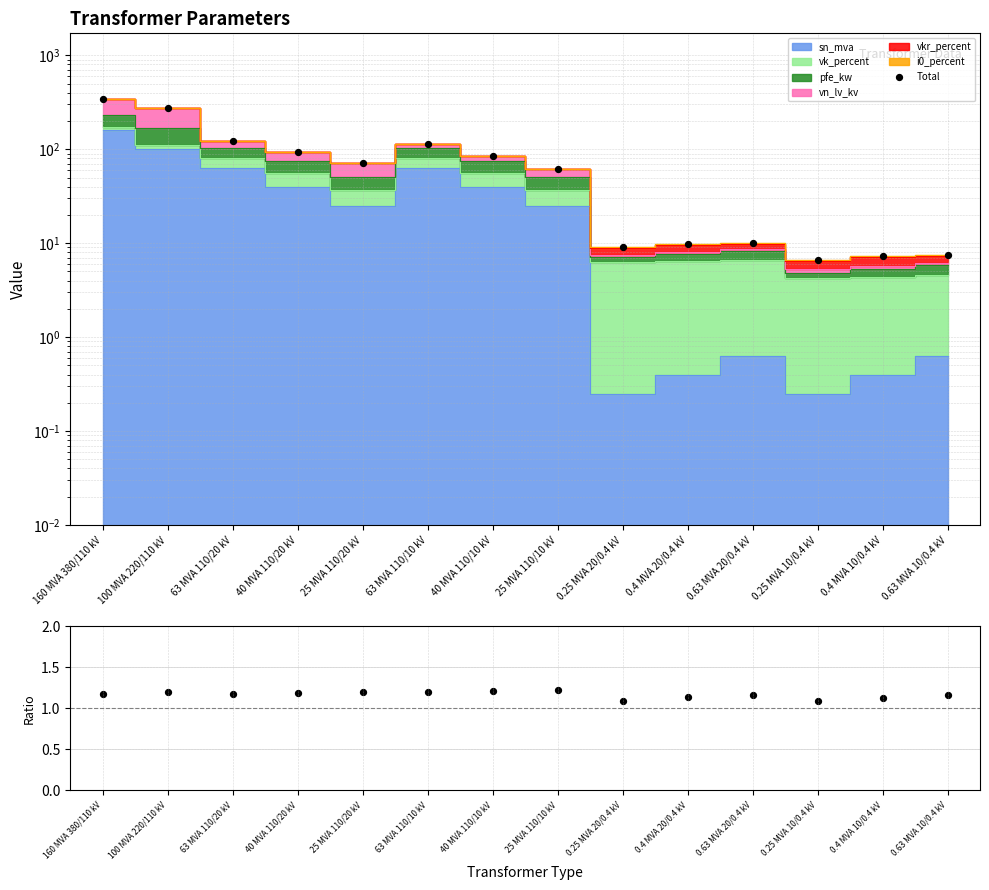

Which series contains the lowest Y value?

pfe_kw / Total + 1